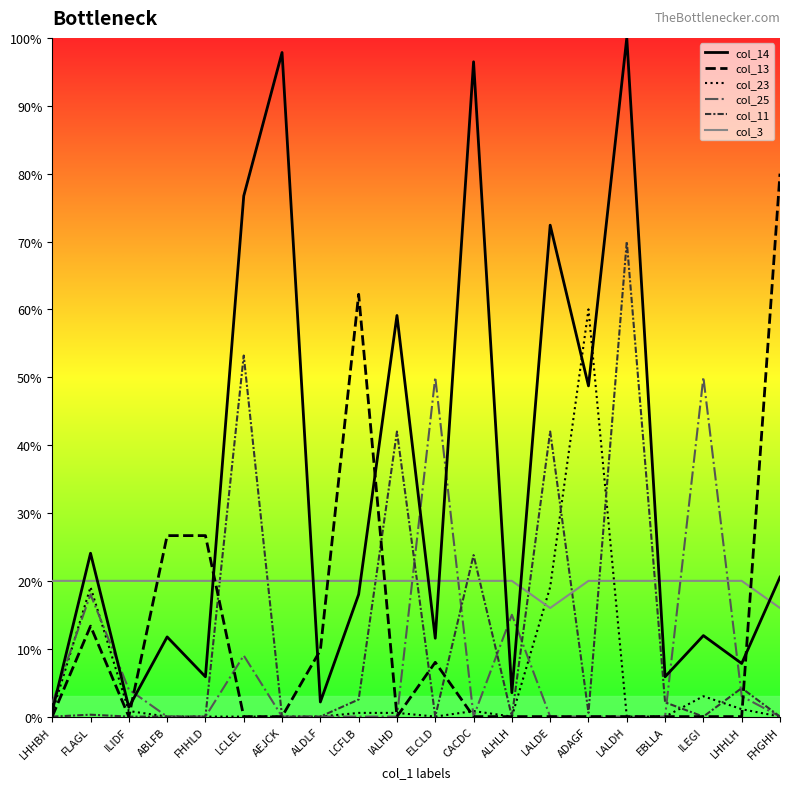

What is the spread (max minus min) of values at FHHLD?

26.7